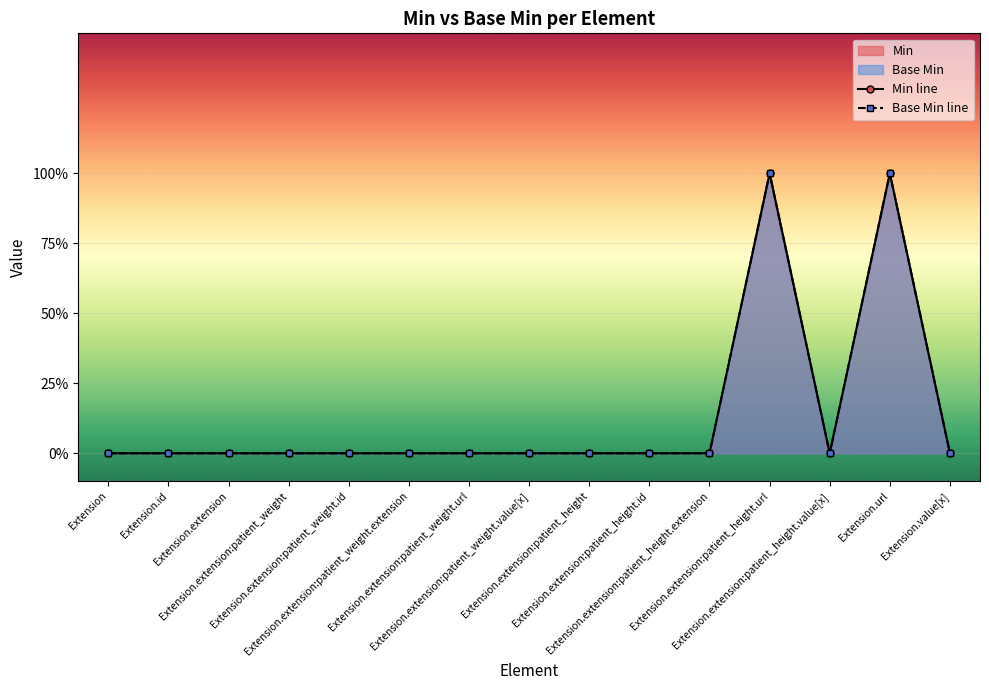

Rank the categories by Min value from highest to lowest.

Extension.extension:patient_height.url, Extension.url, Extension, Extension.id, Extension.extension, Extension.extension:patient_weight, Extension.extension:patient_weight.id, Extension.extension:patient_weight.extension, Extension.extension:patient_weight.url, Extension.extension:patient_weight.value[x], Extension.extension:patient_height, Extension.extension:patient_height.id, Extension.extension:patient_height.extension, Extension.extension:patient_height.value[x], Extension.value[x]